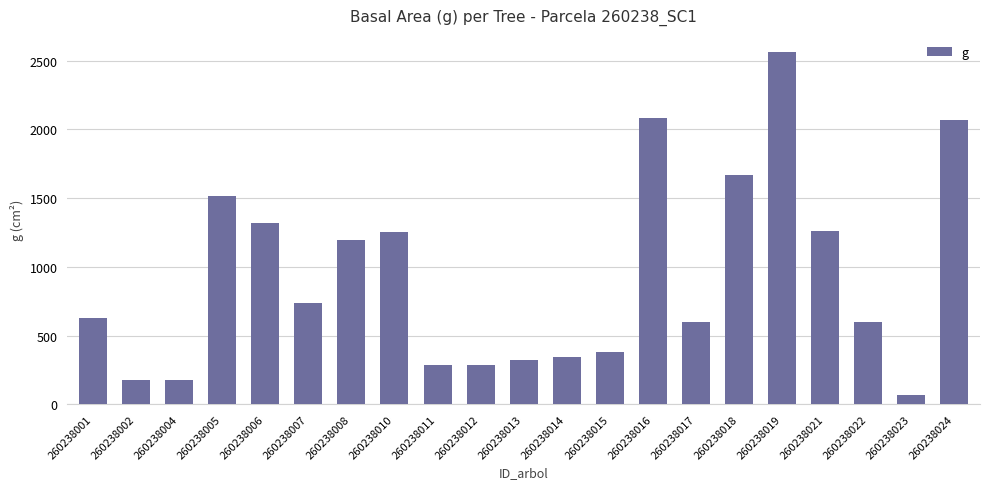

What is the difference between the second highest and second lowest values?

1907.1